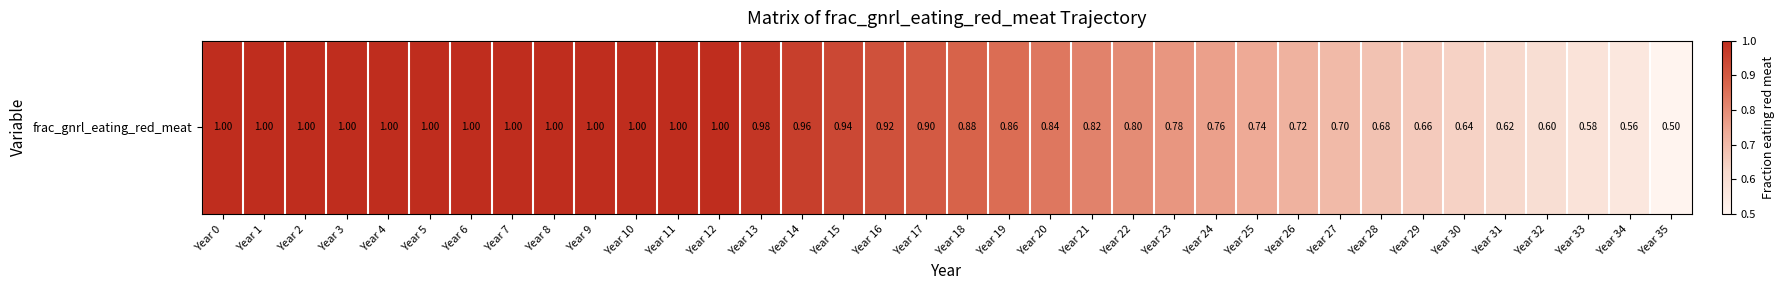

What is the ratio of the value at Year 22 to the value at Year 0?

0.8